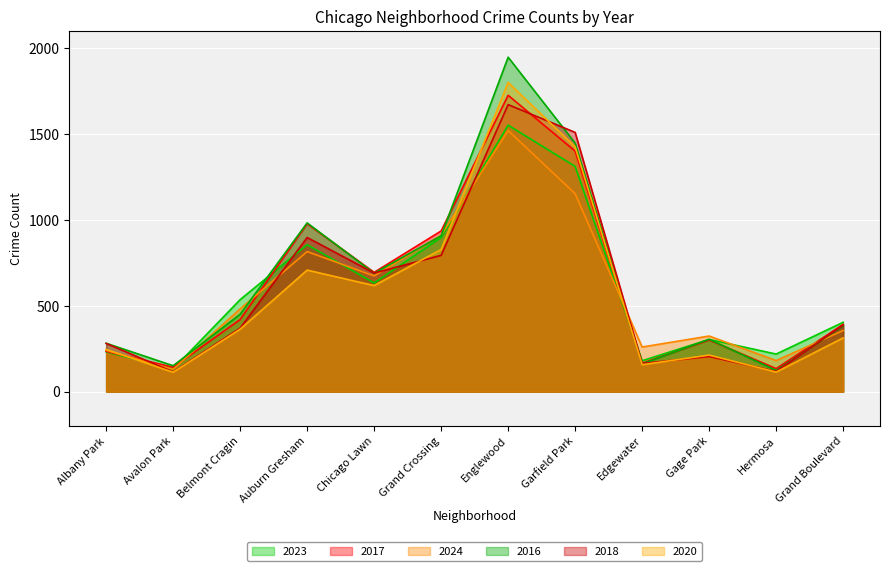

How many data points does each series have?

12